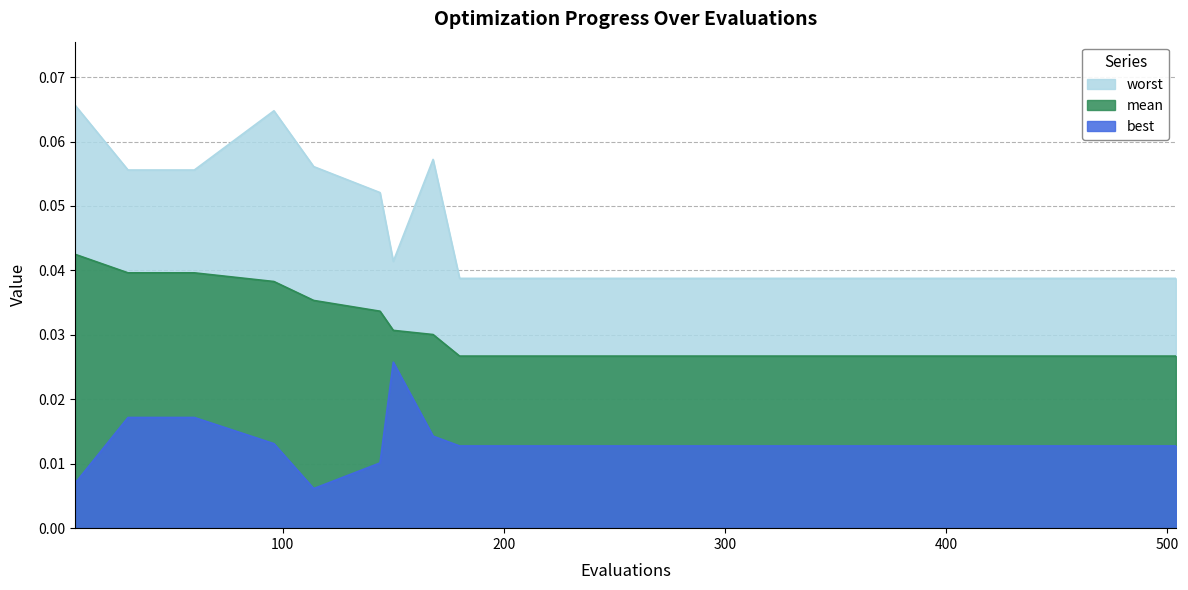

At 168, list the series in order from smallest to largest.

best, mean, worst